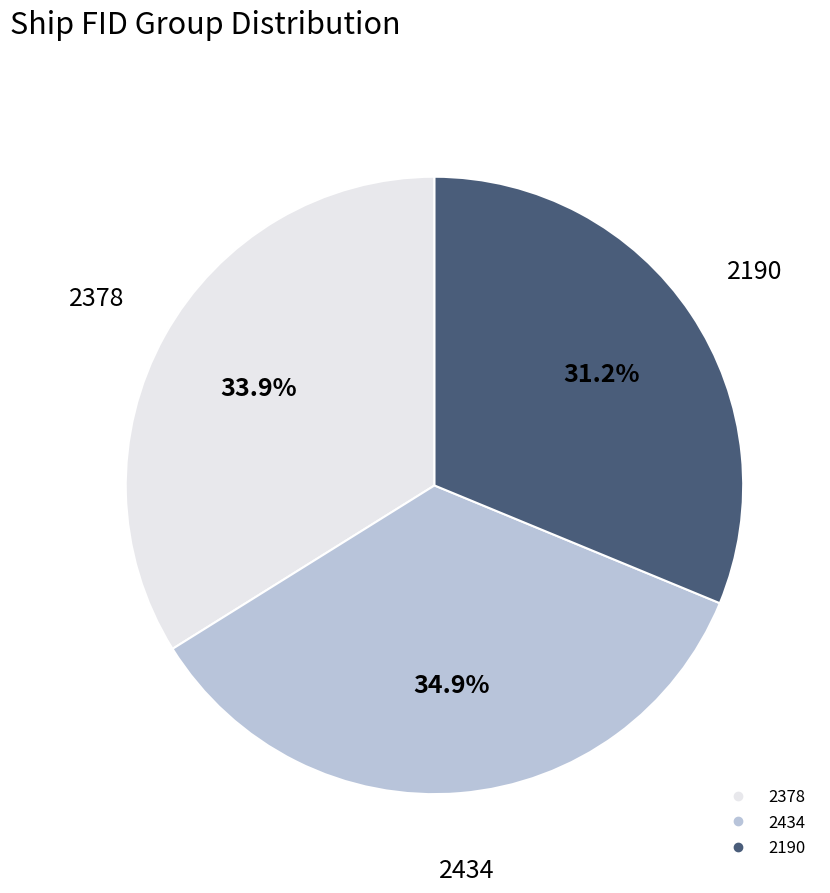

Count the number of slices in the pie.

3